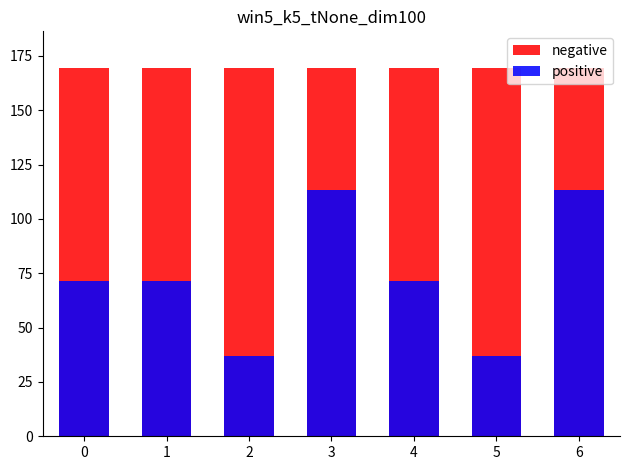

What are all the series names shown in the legend?

negative, positive